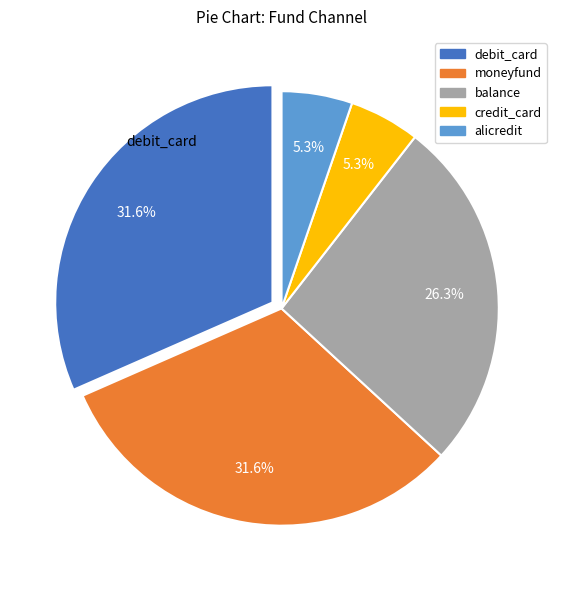

Does any single category account for the majority?

No